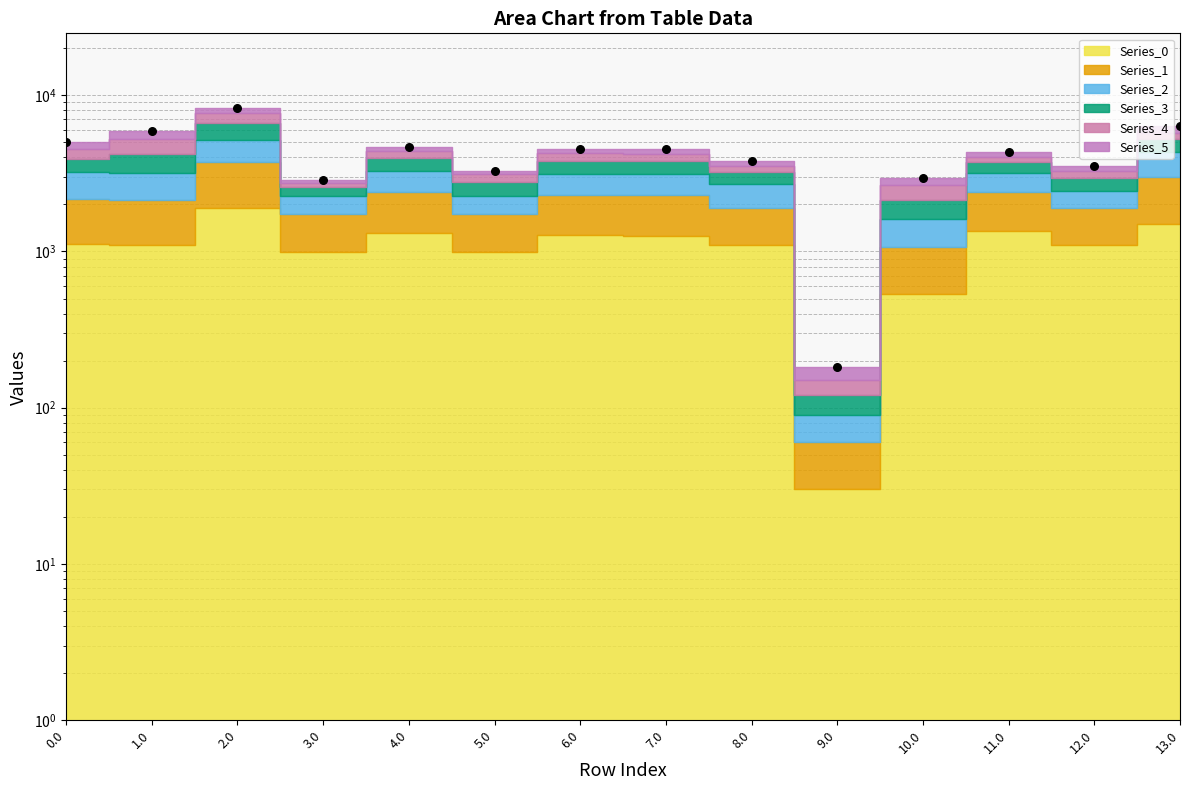

Which has a higher value, 6.0 or 5.0?

6.0